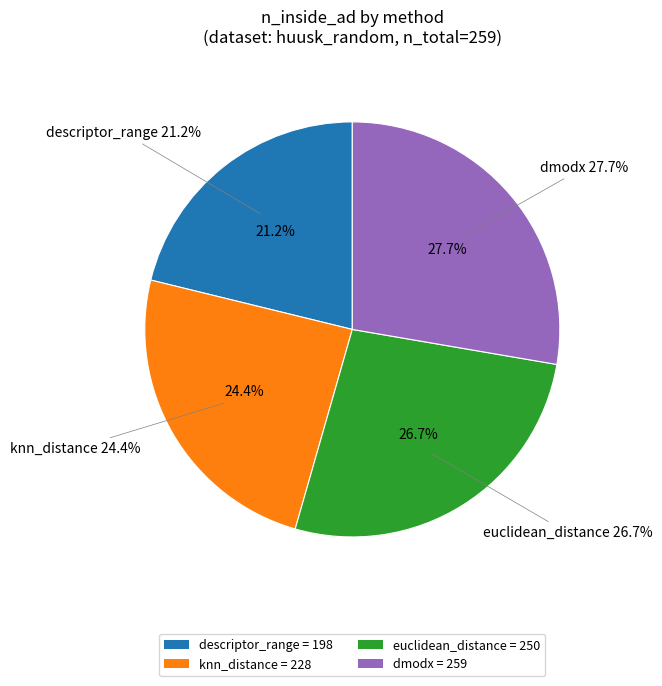

How many segments does this pie chart have?

4